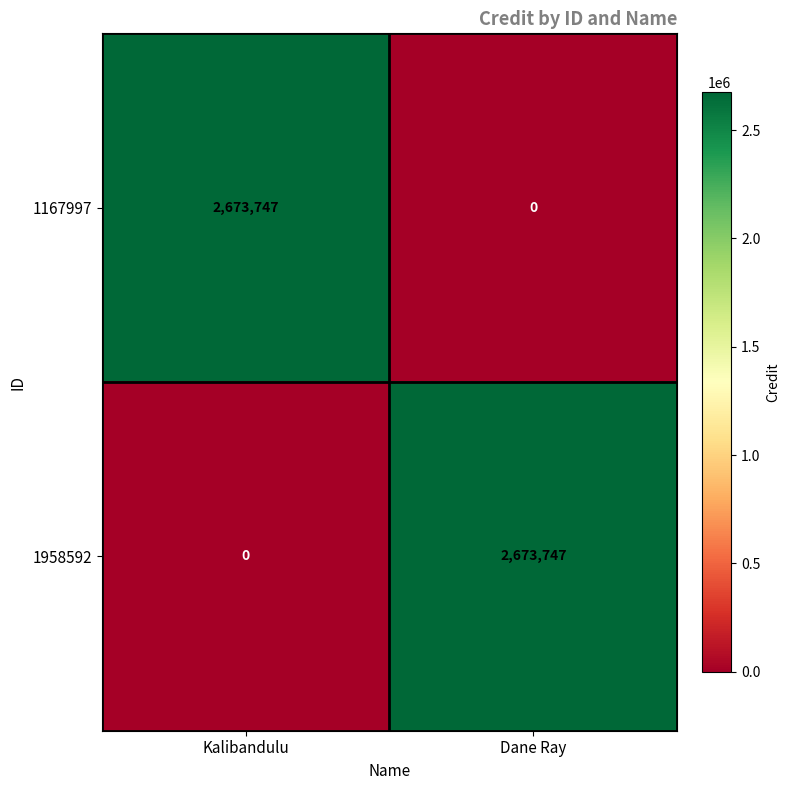

Read the 1167997 value at Kalibandulu, to the nearest 100.

2673700